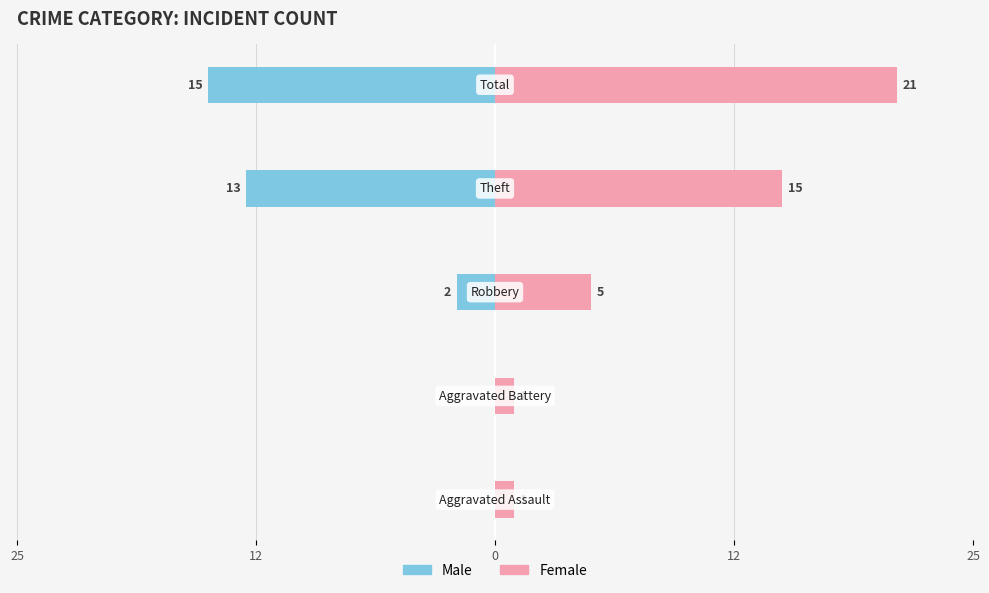

How many bars are there in each group?

2